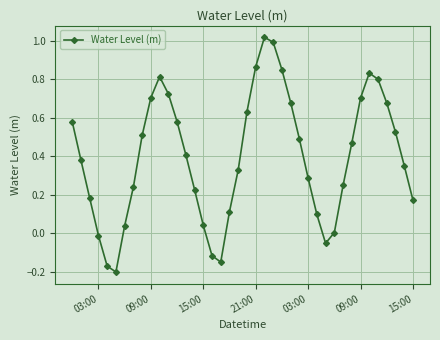

What is the sum of all values?

15.9